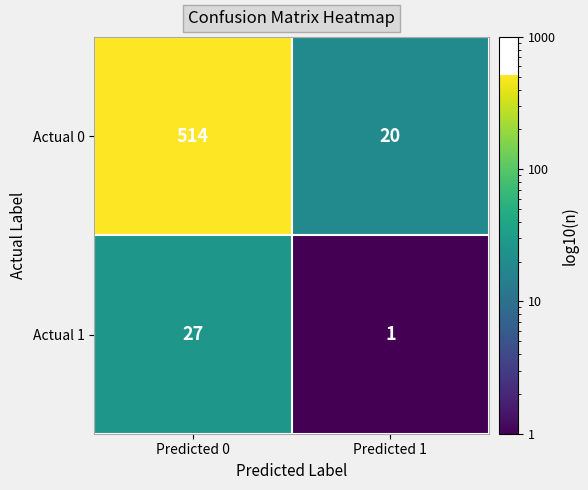

Is it true that Actual 1 equals 1 at Predicted 1?

True